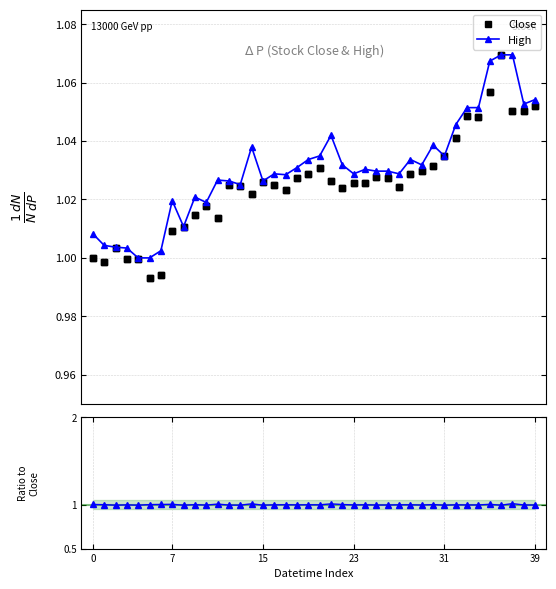

Reading right to left, what are all the values shown in this chart?

Close: 1.1	1.1	1.1	1.1	1.1	1.0	1.0	1.0	1.0	1.0	1.0	1.0	1.0	1.0	1.0	1.0	1.0	1.0	1.0	1.0	1.0	1.0	1.0	1.0	1.0	1.0	1.0	1.0	1.0	1.0	1.0	1.0	1.0	1.0	1.0	1.0	1.0	1.0	1.0	1.0
High: 1.1	1.1	1.1	1.1	1.1	1.1	1.1	1.0	1.0	1.0	1.0	1.0	1.0	1.0	1.0	1.0	1.0	1.0	1.0	1.0	1.0	1.0	1.0	1.0	1.0	1.0	1.0	1.0	1.0	1.0	1.0	1.0	1.0	1.0	1.0	1.0	1.0	1.0	1.0	1.0
High / Close ratio: 1.0	1.0	1.0	1.0	1.0	1.0	1.0	1.0	1.0	1.0	1.0	1.0	1.0	1.0	1.0	1.0	1.0	1.0	1.0	1.0	1.0	1.0	1.0	1.0	1.0	1.0	1.0	1.0	1.0	1.0	1.0	1.0	1.0	1.0	1.0	1.0	1.0	1.0	1.0	1.0